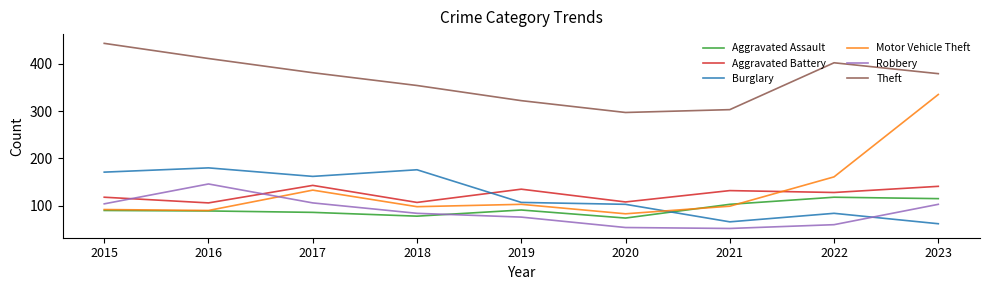

What is the minimum value shown in the chart?

52